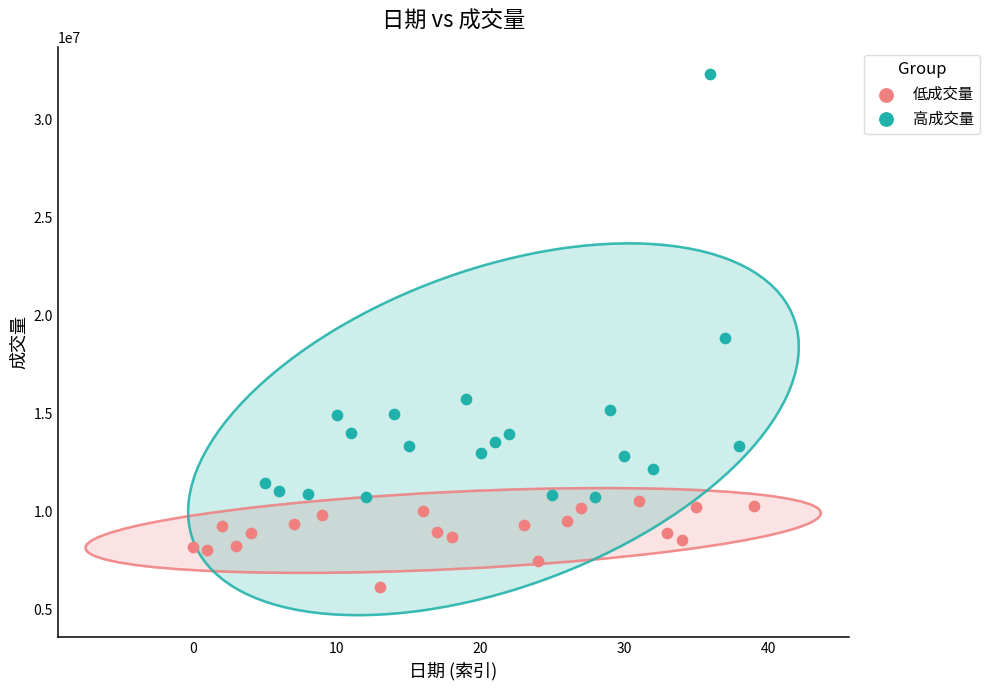

Which series contains the highest Y value?

高成交量